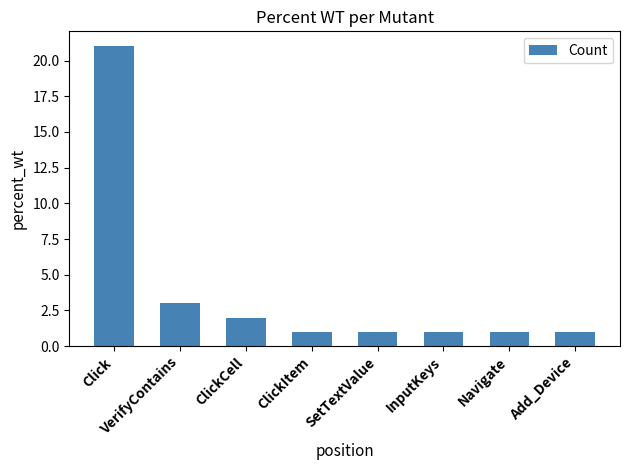

What is the maximum value shown in the chart?

21